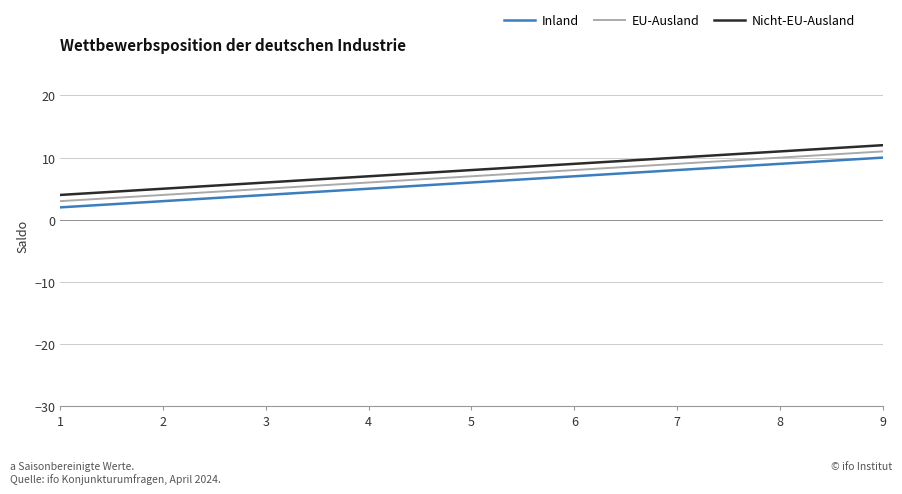

What are all the series names shown in the legend?

Inland, EU-Ausland, Nicht-EU-Ausland